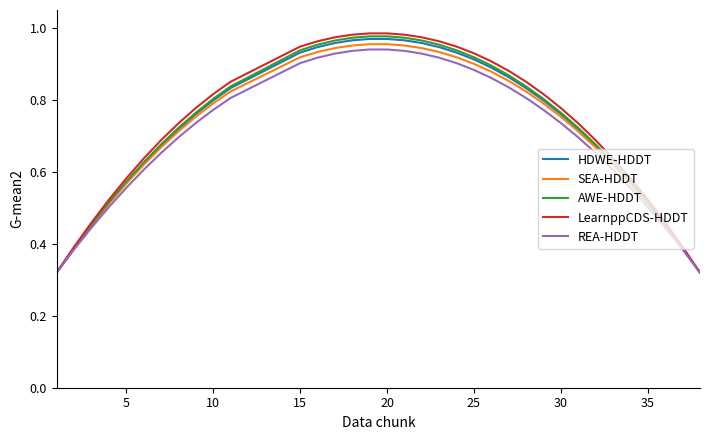

Which series has the largest range (max minus min)?

LearnppCDS-HDDT